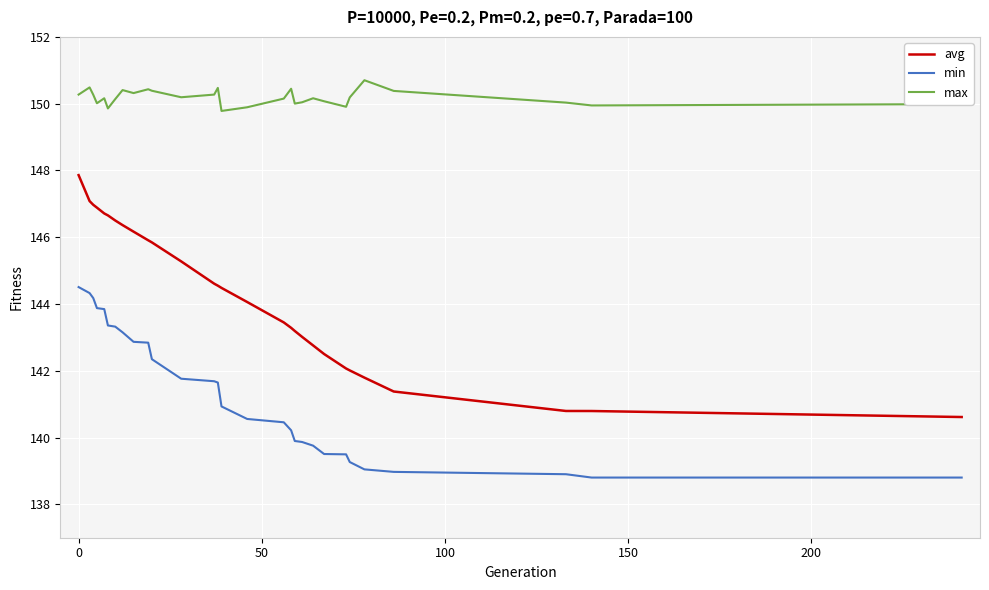

List the series in order of their overall mean, lowest first.

min, avg, max